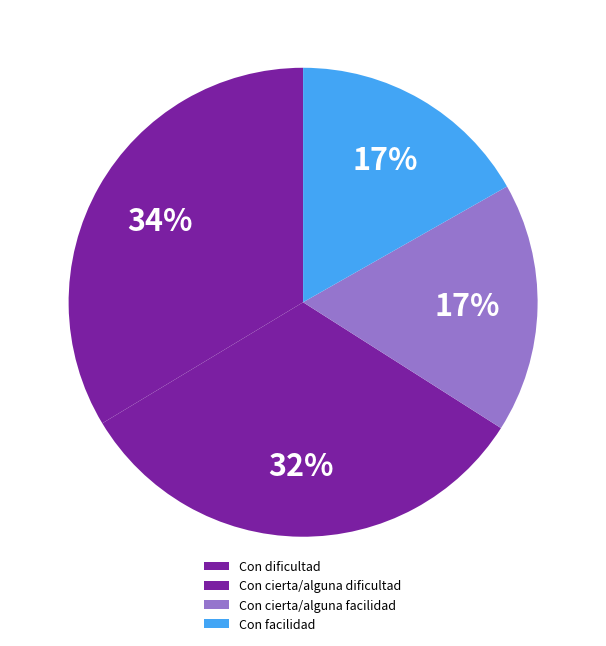

To the nearest percent, what is the difference between the Con facilidad and Con cierta/alguna dificultad slice percentages?

16%